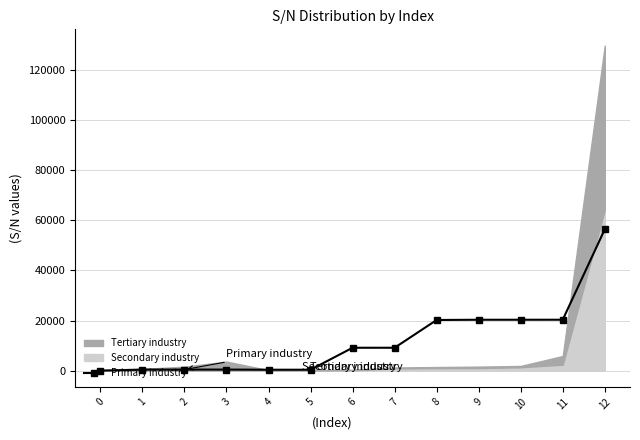

List the labels in order of value, smallest first.

0, 4, 5, 1, 2, 3, 6, 7, 8, 9, 10, 11, 12